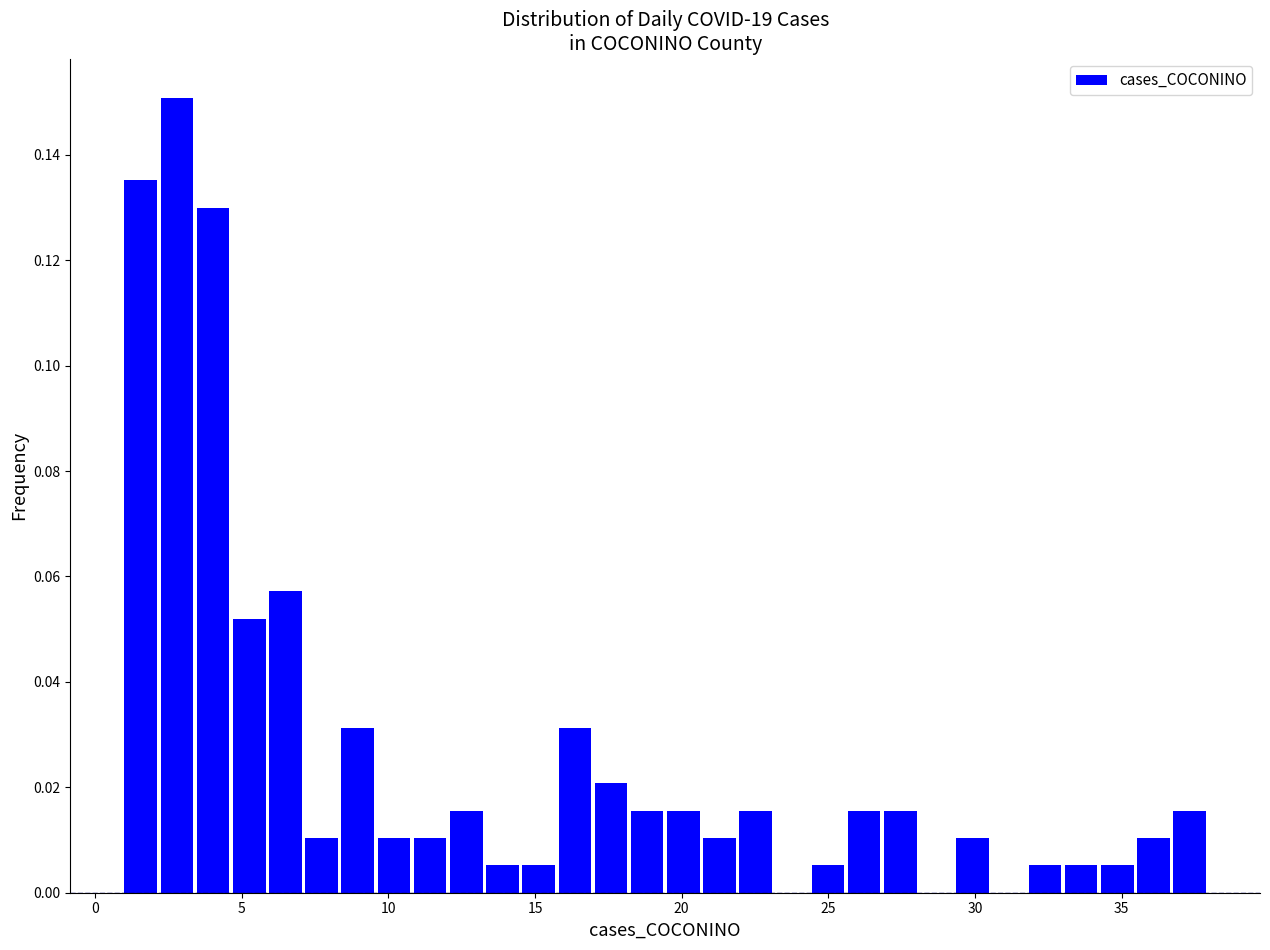

Read against the x-axis, roughly where is the centre of the tallest bar?

3.0